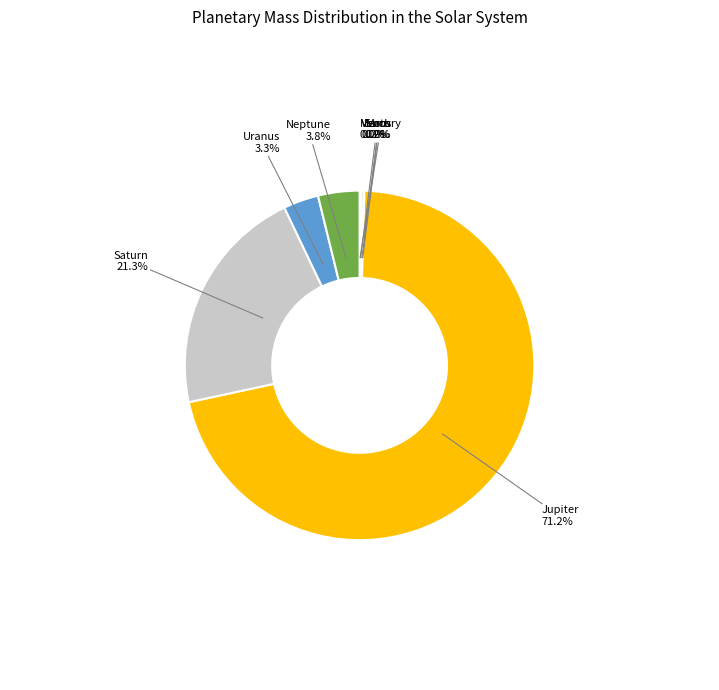

What is the largest slice in the pie chart?

Jupiter